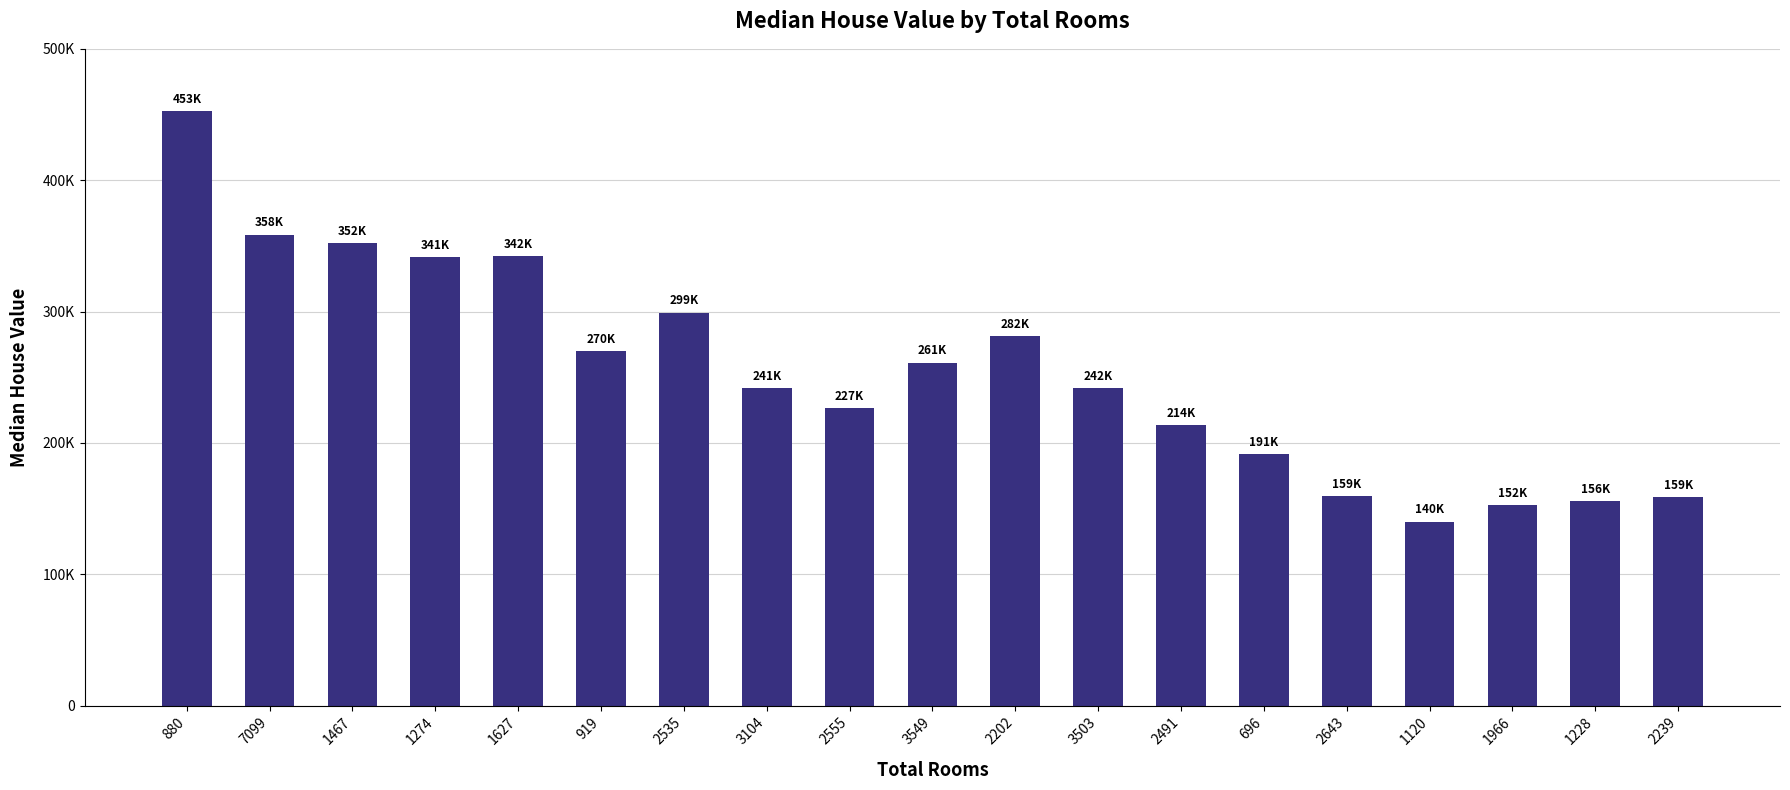

Reading left to right, extract all data points from this chart.

880=452600	7099=358500	1467=352100	1274=341300	1627=342200	919=269700	2535=299200	3104=241400	2555=226700	3549=261100	2202=281500	3503=241800	2491=213500	696=191300	2643=159200	1120=140000	1966=152500	1228=155500	2239=158700